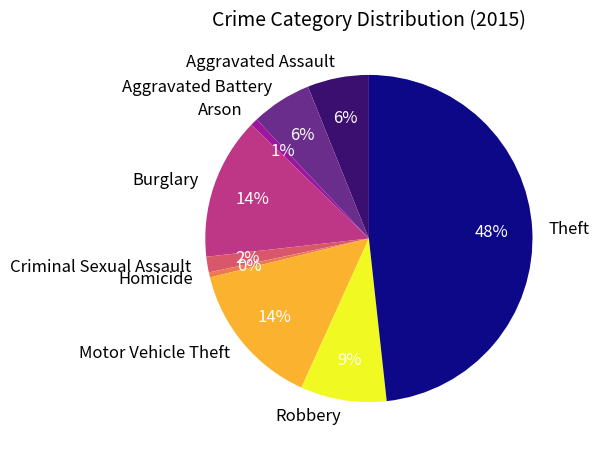

Does Robbery account for over 50% of the chart?

No